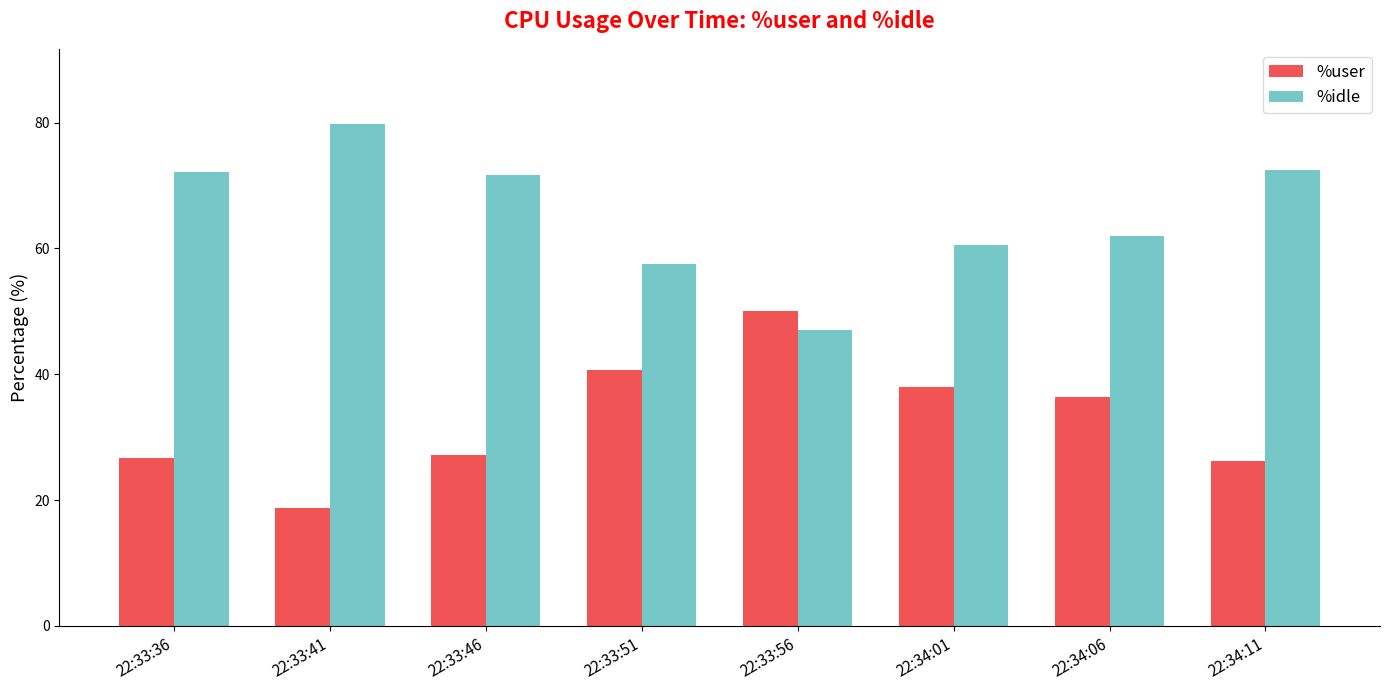

Which series has the largest total across all categories?

%idle